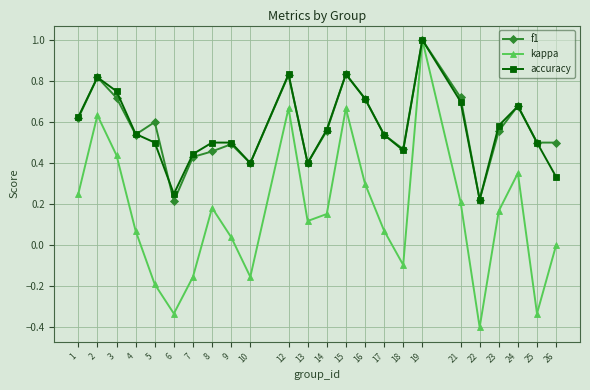

What is the sum of all accuracy values?

13.7